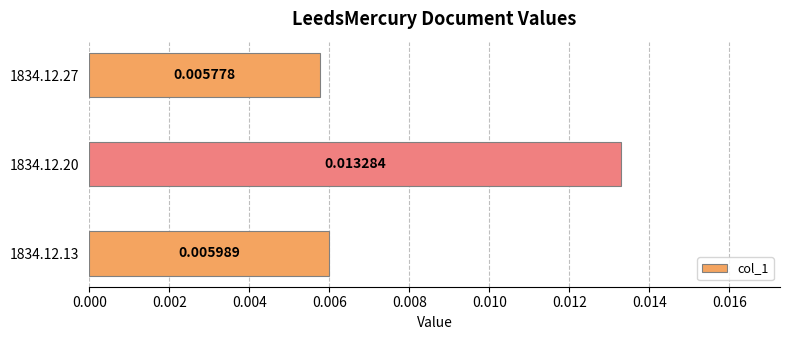

Which category has the highest value across all series?

1834.12.20